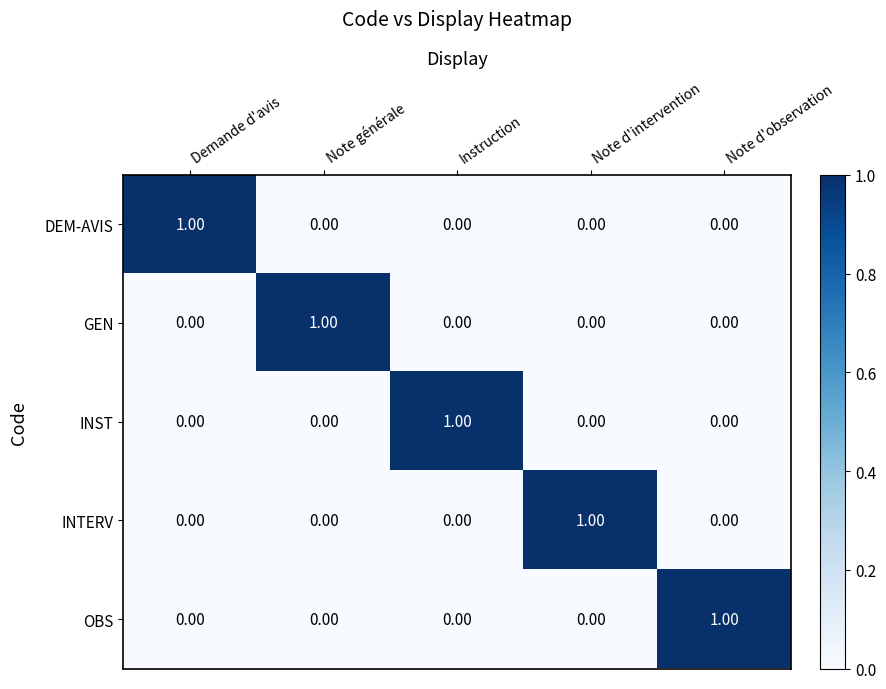

At how many categories does at least one series exceed 0?

5